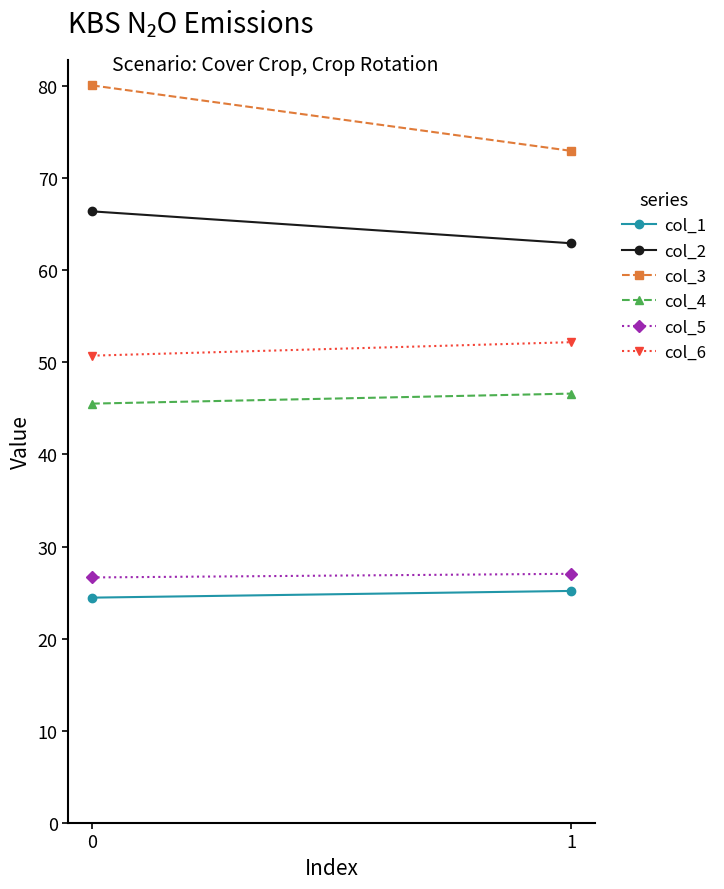

How many data points does each series have?

2